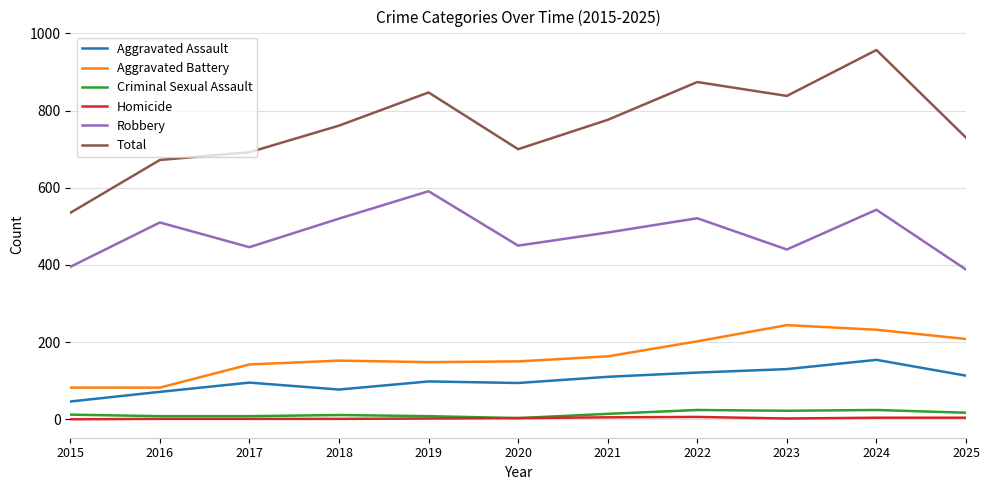

Is it true that Robbery equals 988 at 2019?

False